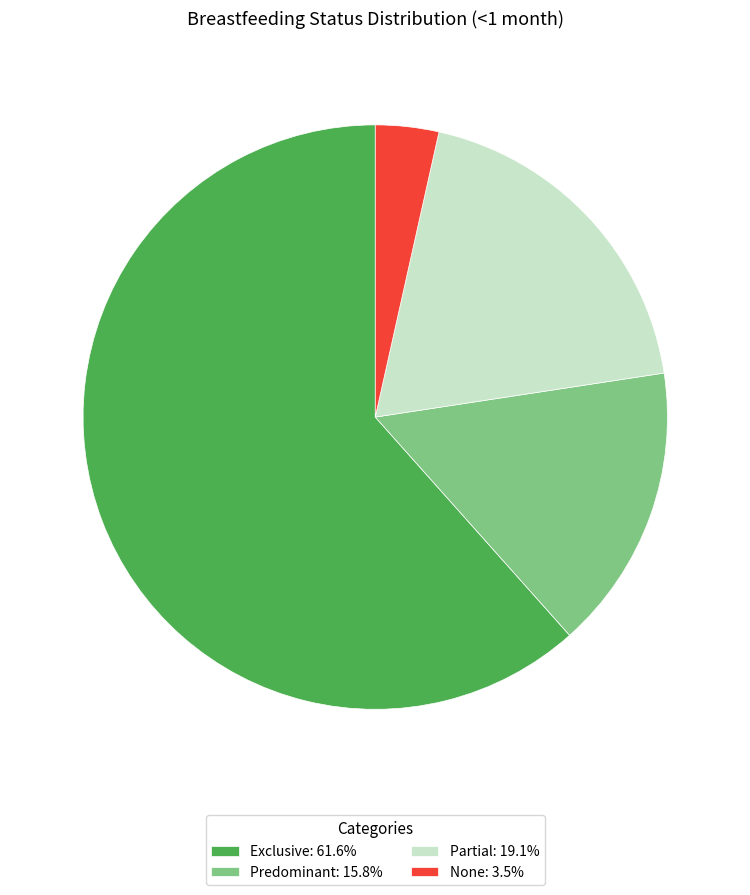

Is the sum of Exclusive: 61.6% and Partial: 19.1% greater than half?

Yes